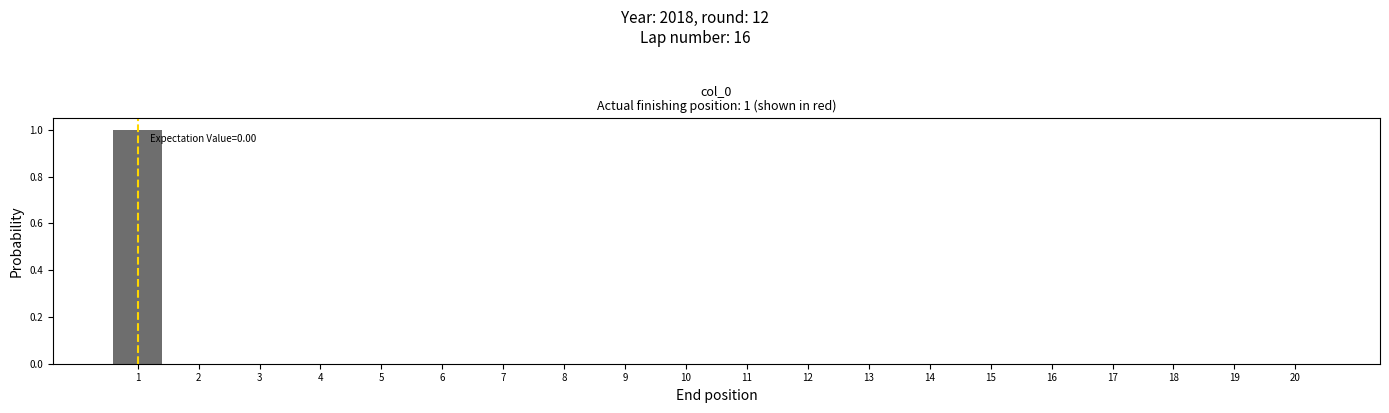

Reading right to left, transcribe all the data shown in this chart.

20=0	19=0	18=0	17=0	16=0	15=0	14=0	13=0	12=0	11=0	10=0	9=0	8=0	7=0	6=0	5=0	4=0	3=0	2=0	1=1